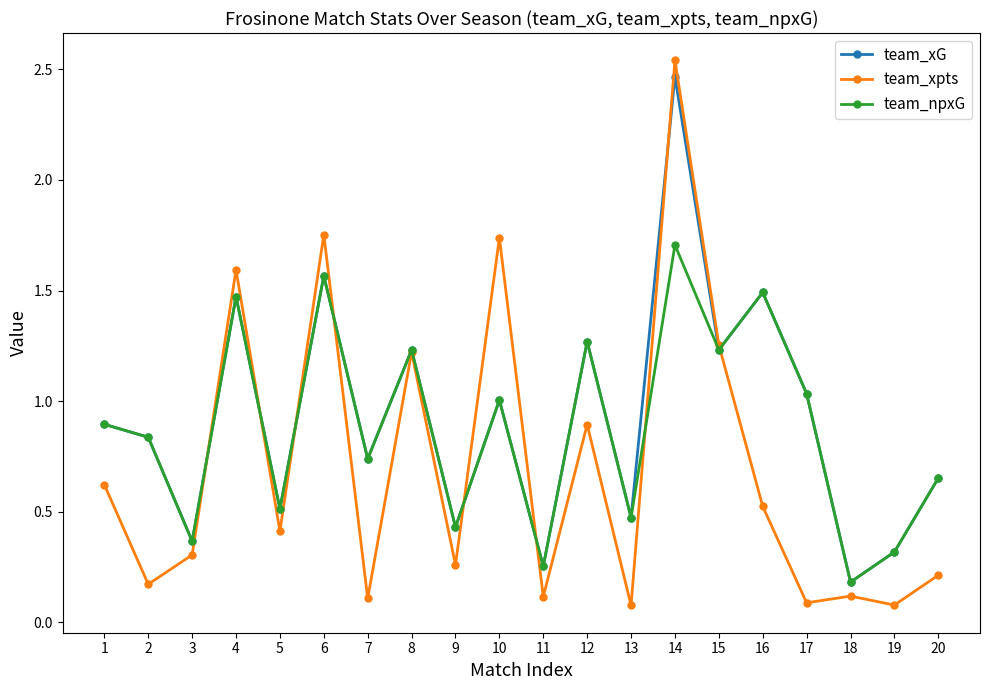

Is the value of team_xG at 9 greater than the value of team_xpts at 20?

Yes